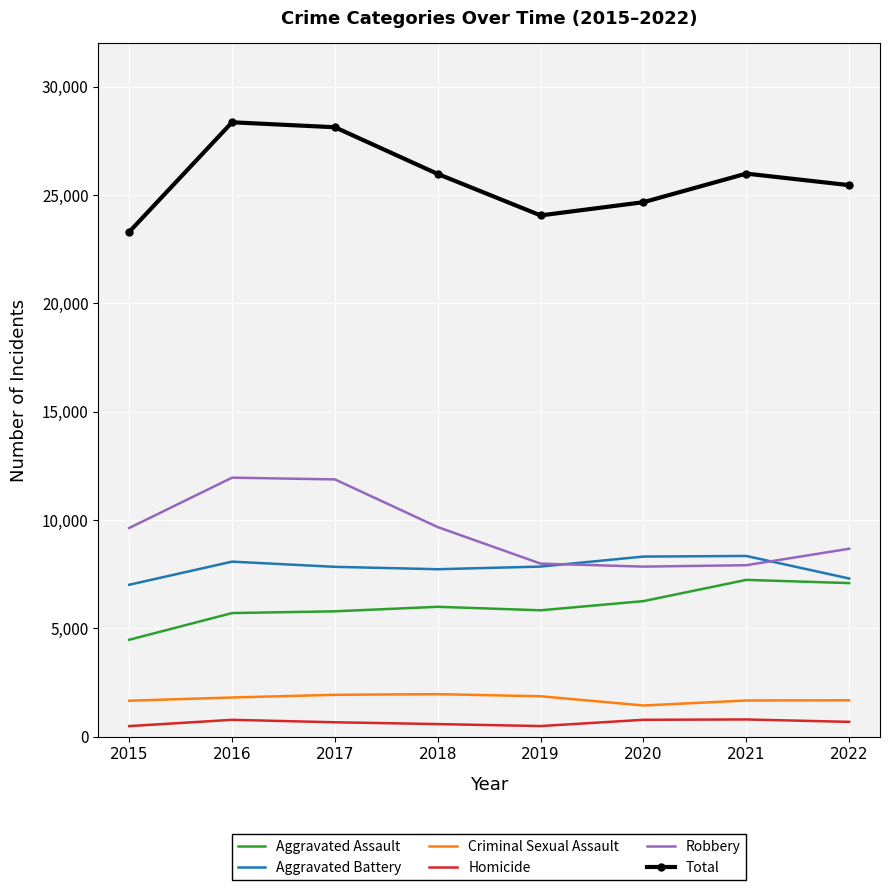

Is it true that Total equals 25991 at 2021?

True